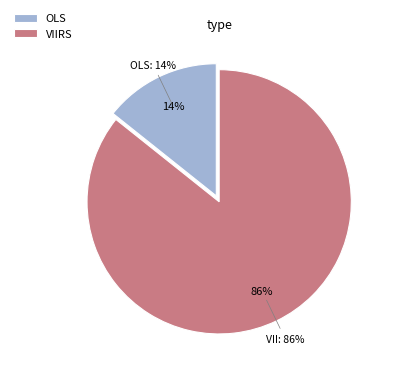

What is the ratio of the value at OLS to the value at VIIRS?

0.2